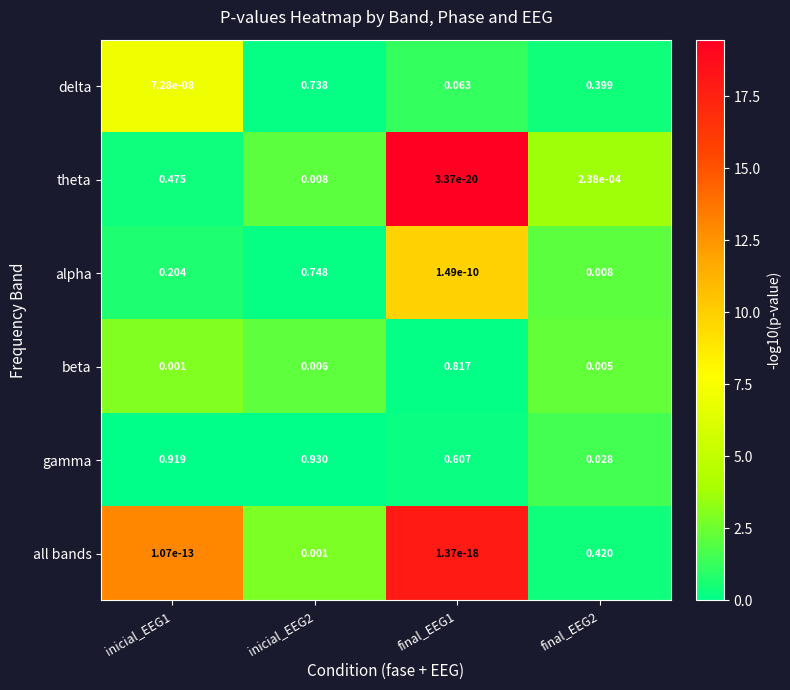

Between inicial_EEG1 and final_EEG1, which series saw the biggest shift?

beta